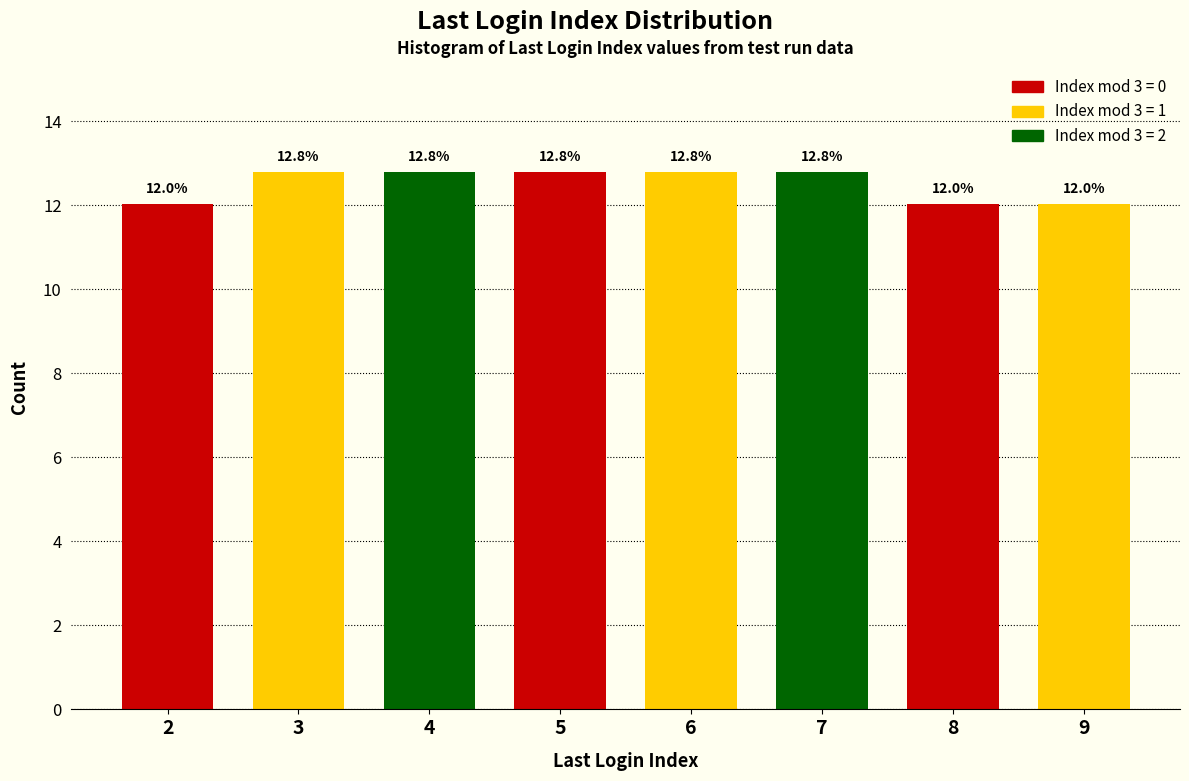

Reading right to left, what are all the values shown in this chart?

12.0	12.0	12.8	12.8	12.8	12.8	12.8	12.0